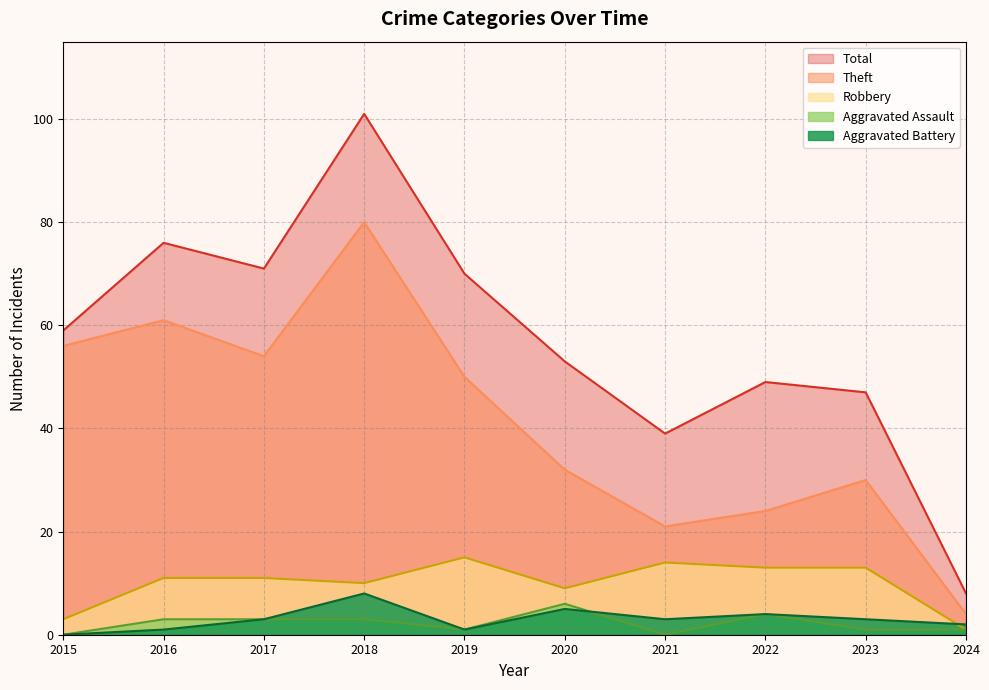

Rank the series at 2019 from highest to lowest value.

Total, Theft, Robbery, Aggravated Assault, Aggravated Battery